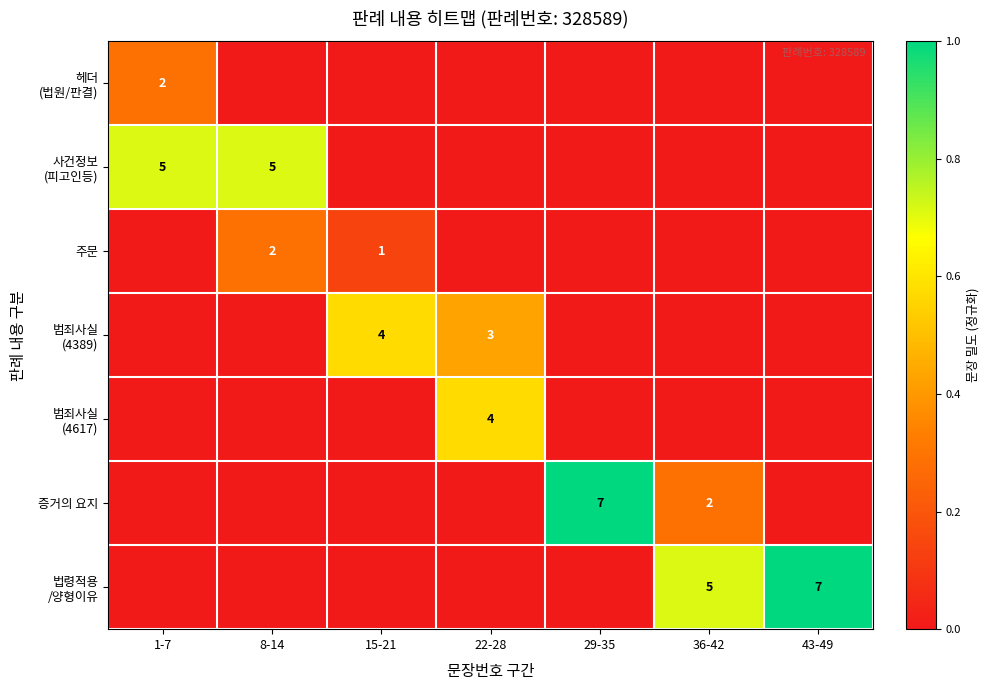

Which series has the largest range (max minus min)?

증거의 요지